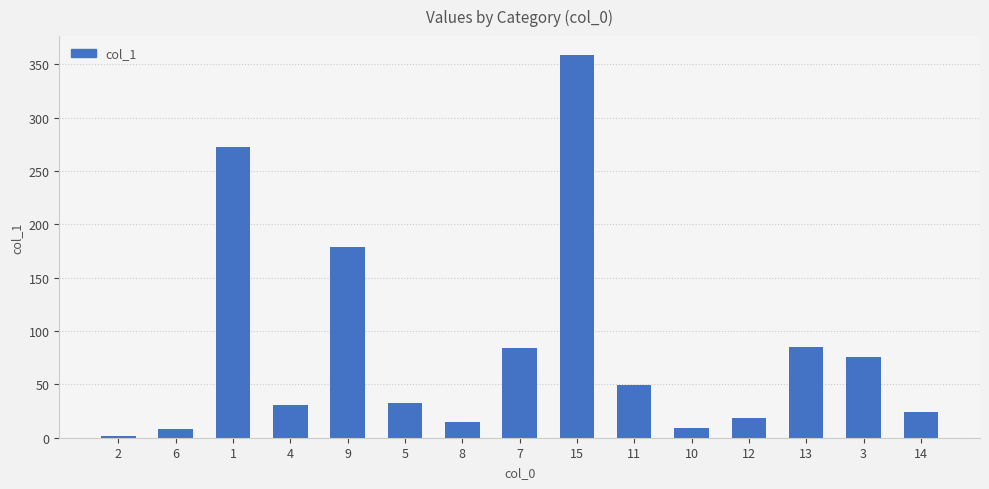

Approximately how many times larger is the value at 15 compared to 13?

4.2